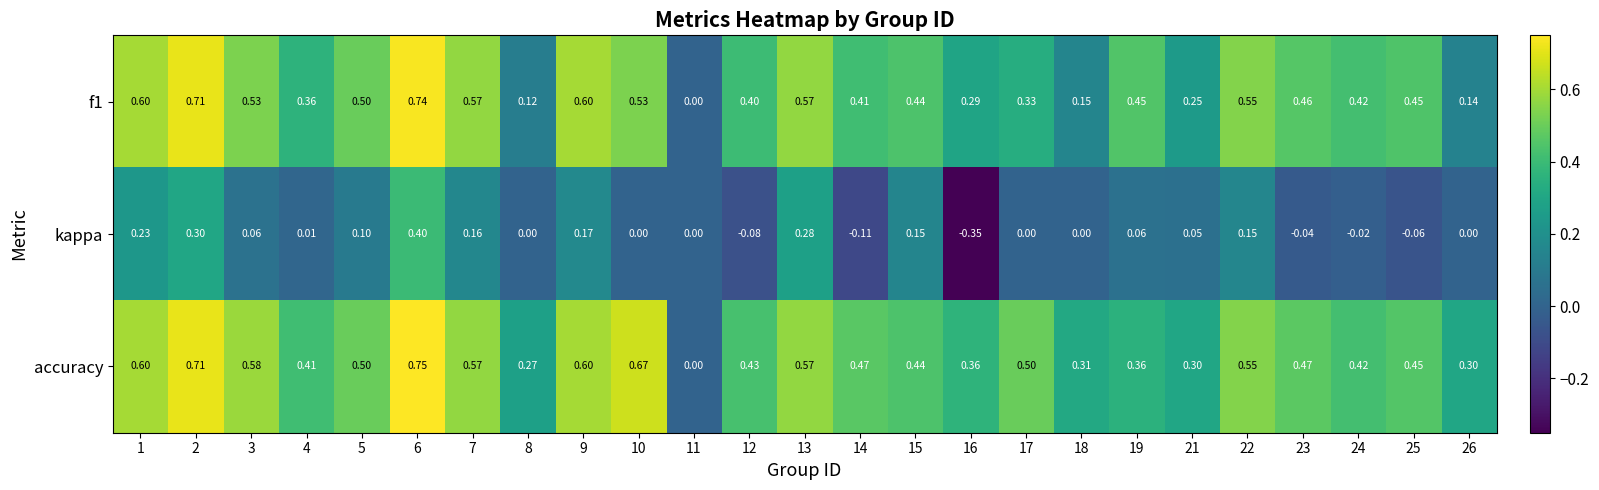

Which series has the largest total across all categories?

accuracy